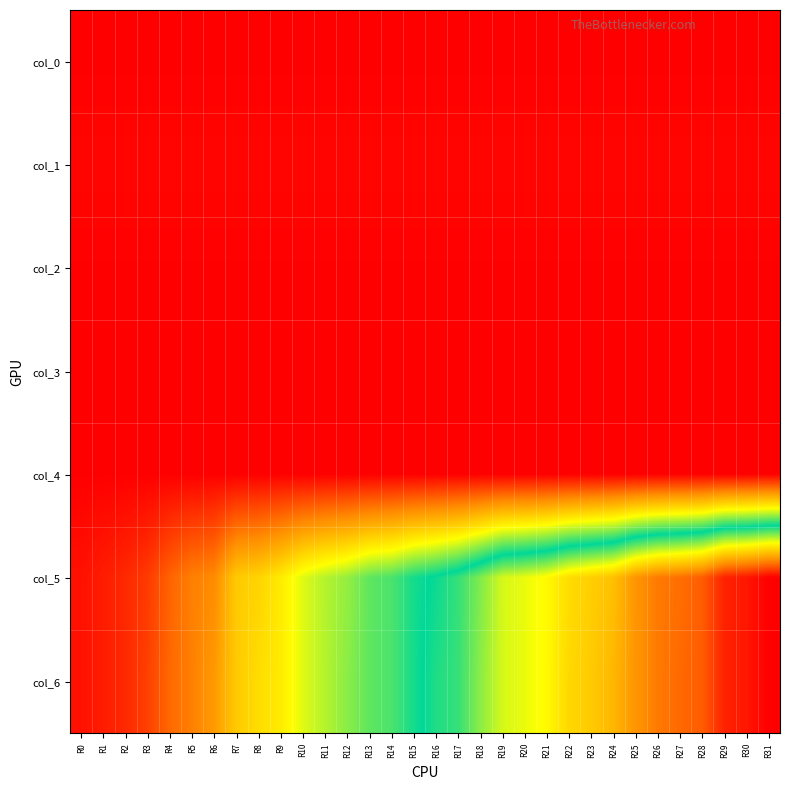

Rank the series at R20 from highest to lowest value.

col_5, col_6, col_1, col_2, col_0, col_4, col_3